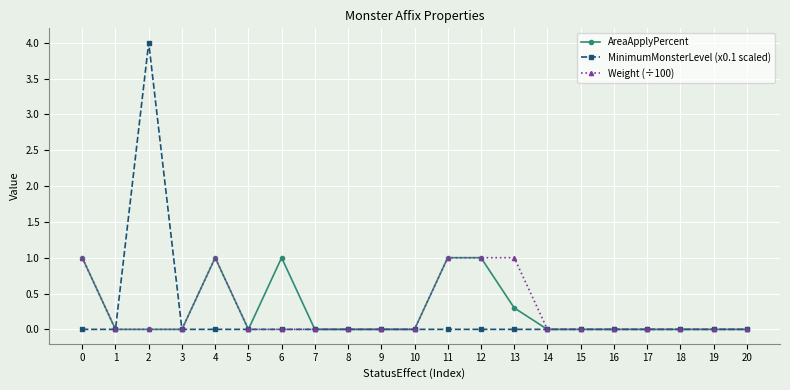

Where is the first local maximum for MinimumMonsterLevel (x0.1 scaled)?

2